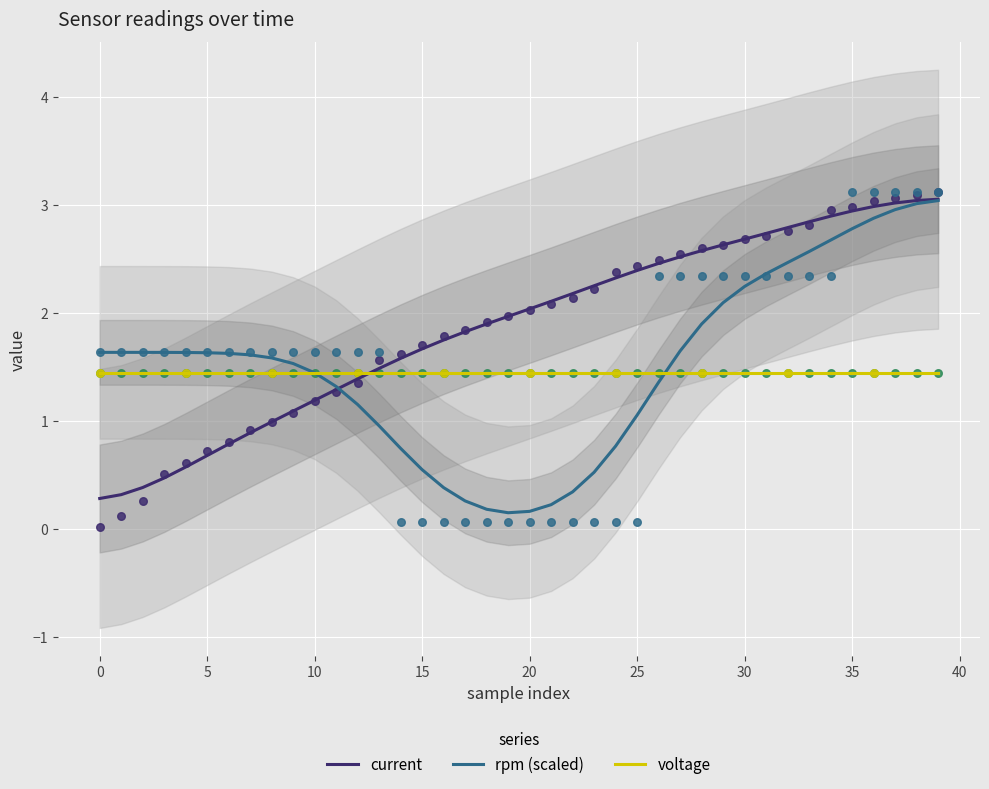

Which series contains the lowest Y value?

rpm (scaled)